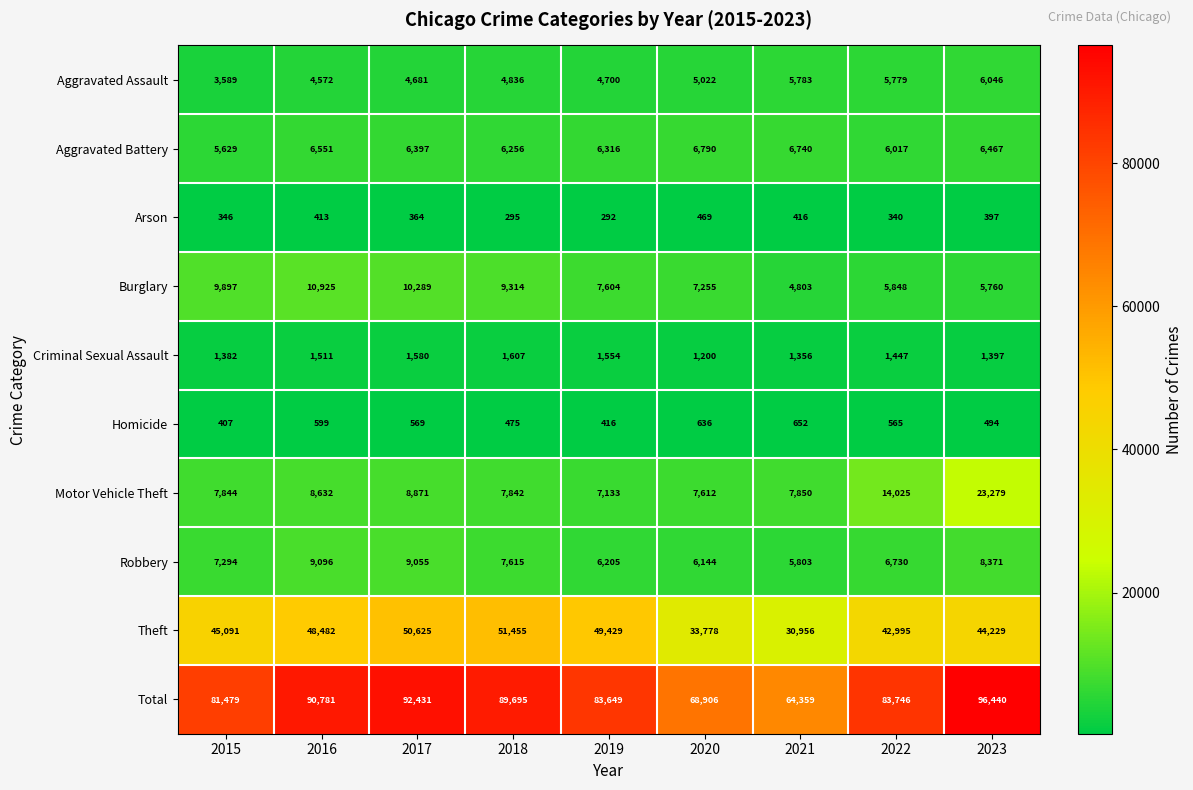

Which series has the largest total across all categories?

Total